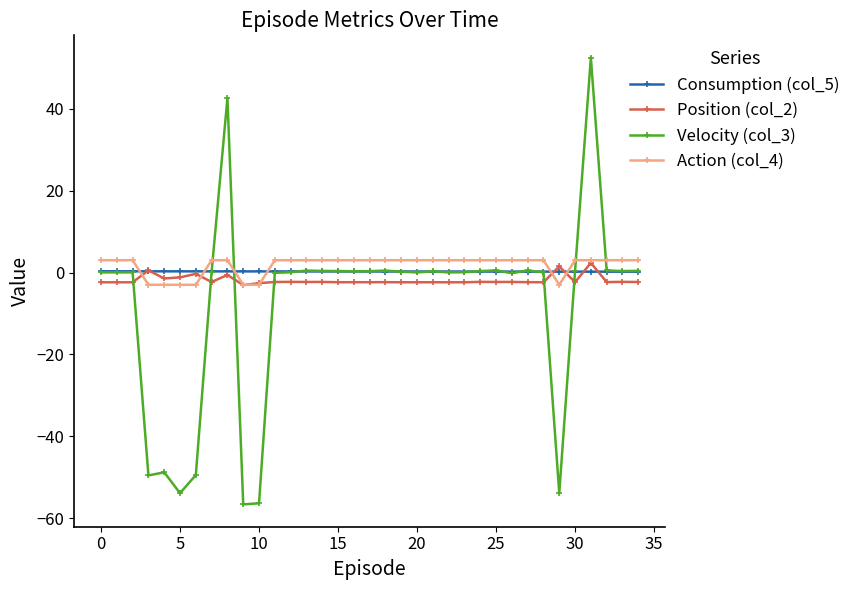

How many lines are shown in the chart?

4